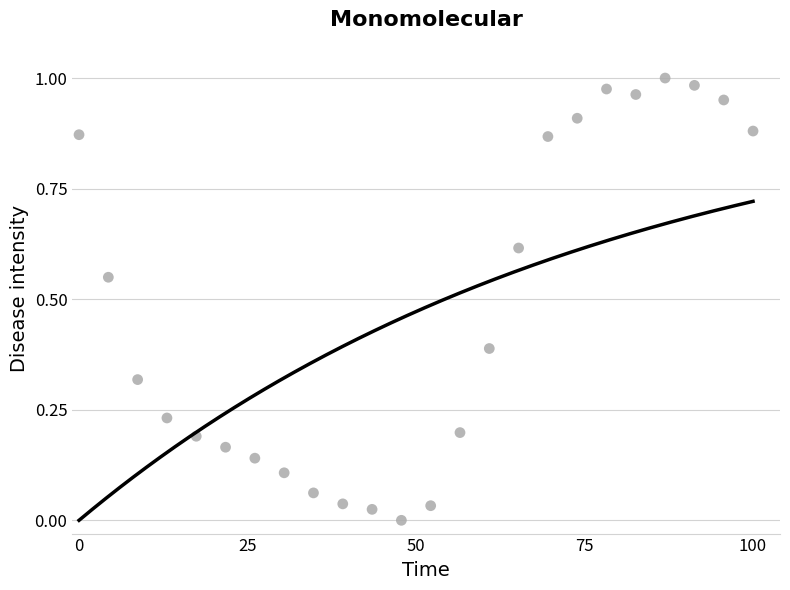

What is the range of X values (max minus min)?

100.0